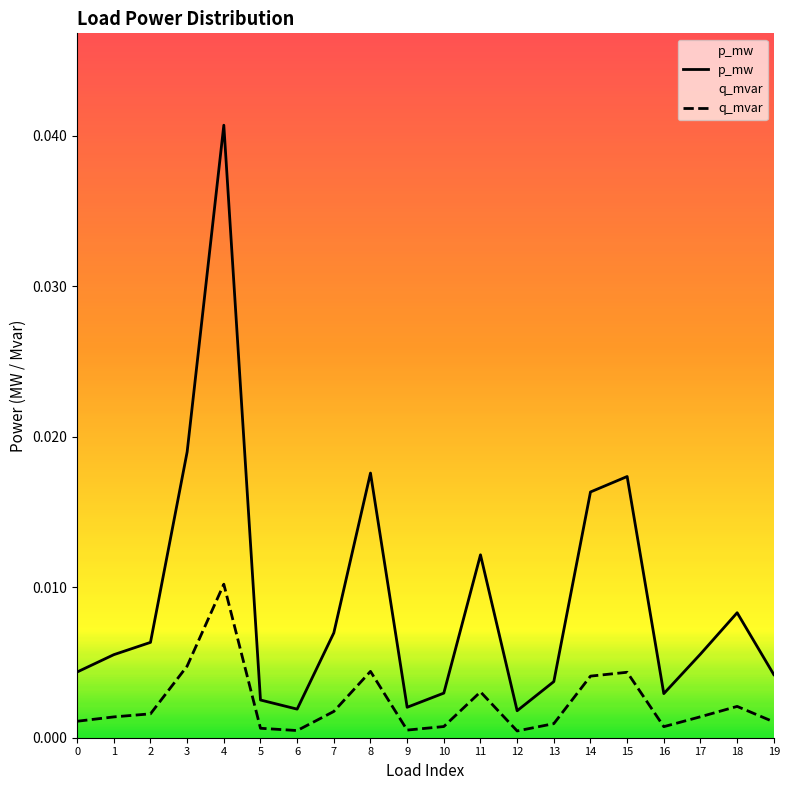

Which series has the largest total across all categories?

p_mw